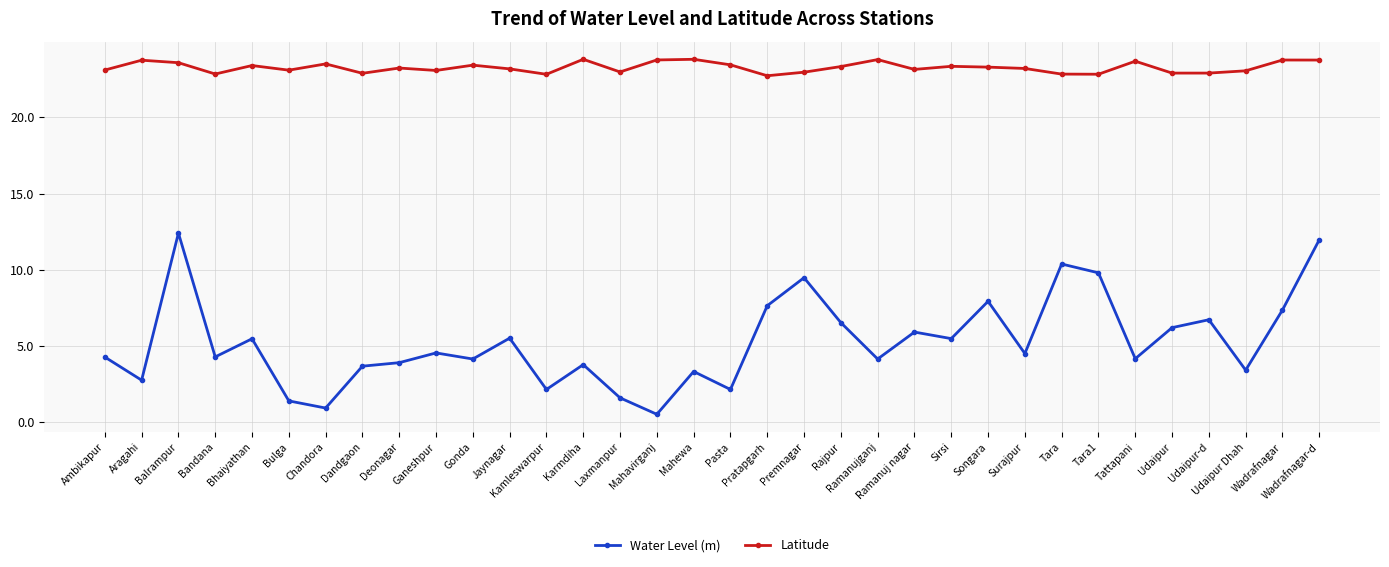

What is the highest value of the Latitude series?

23.8